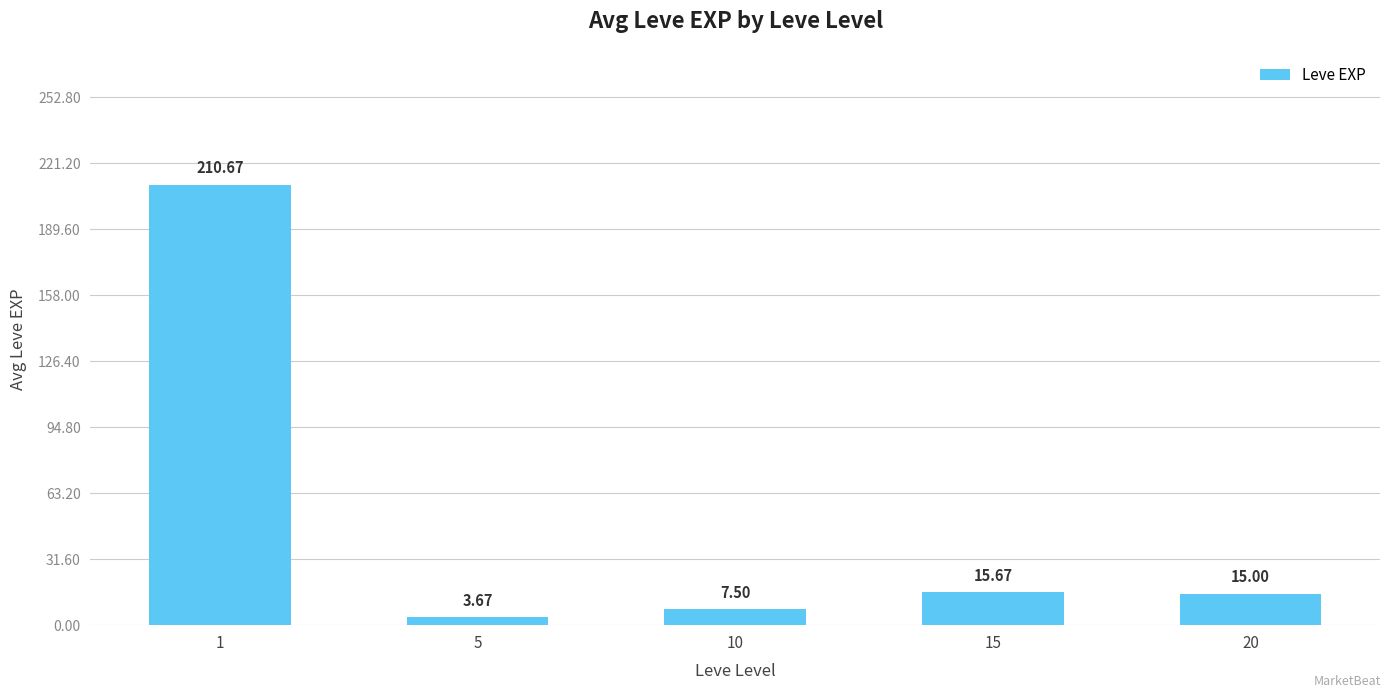

What is the average value?

50.5